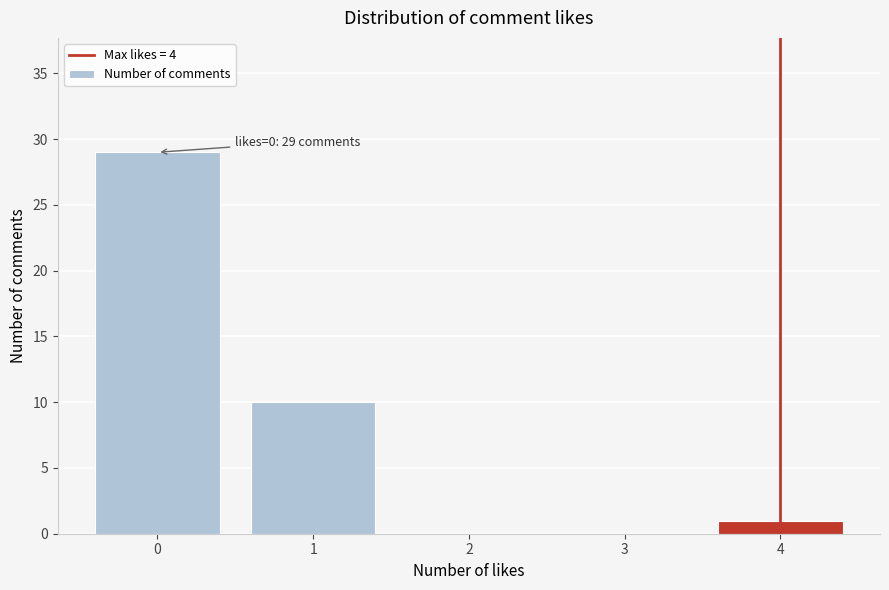

Reading left to right, extract all data points from this chart.

0=29	1=10	2=0	3=0	4=1